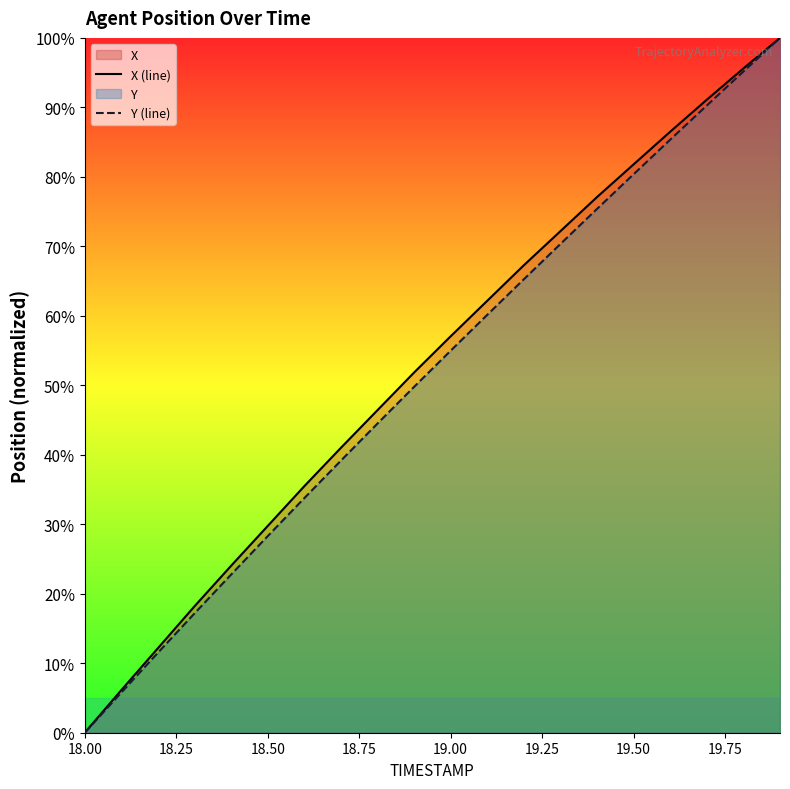

The value of Y (line) at 18.50 is 50.6. True or false?

False